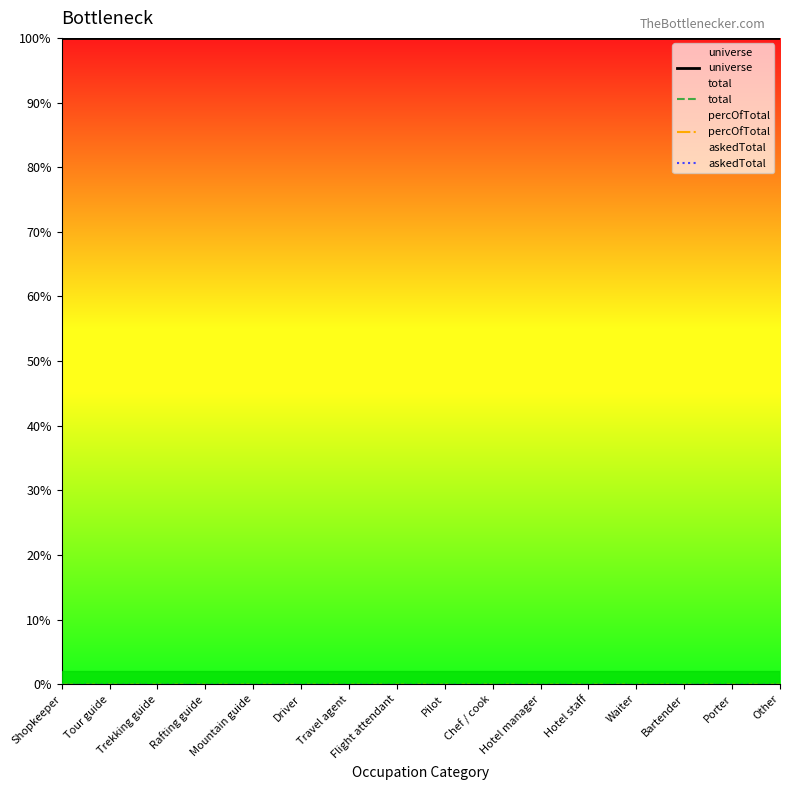

List the series in order of their peak value, highest first.

universe, total, percOfTotal, askedTotal